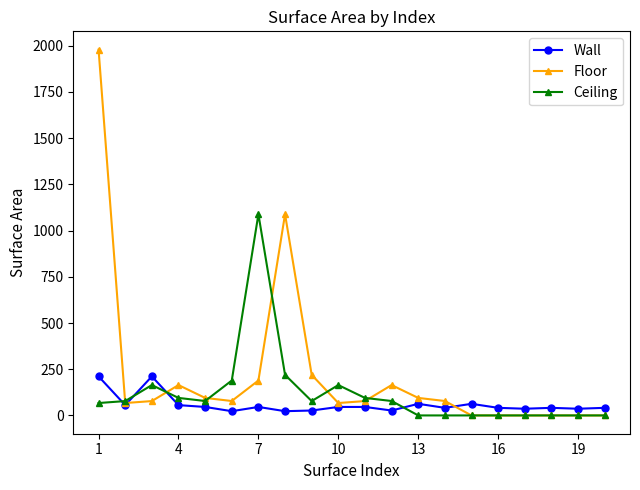

Which series ends up on top after the final intersection of Wall and Floor?

Wall